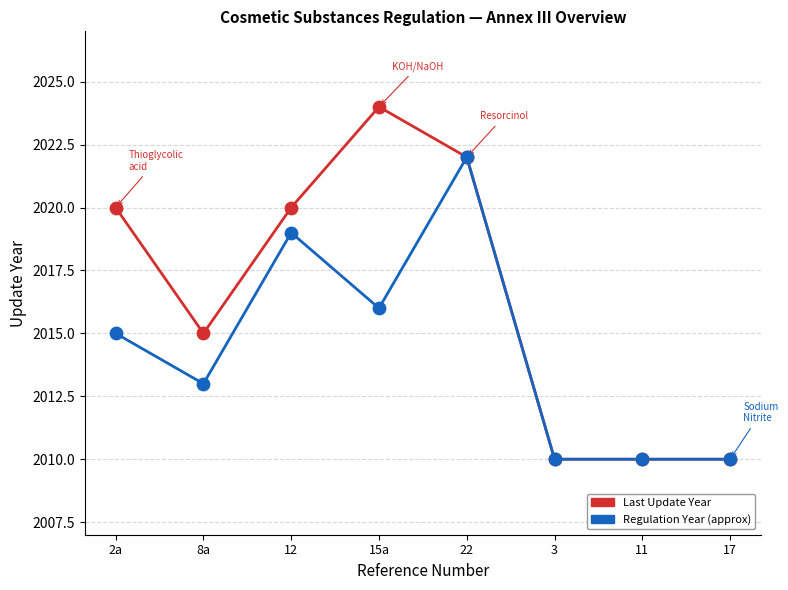

What is the total value across all series at 2a?

4035